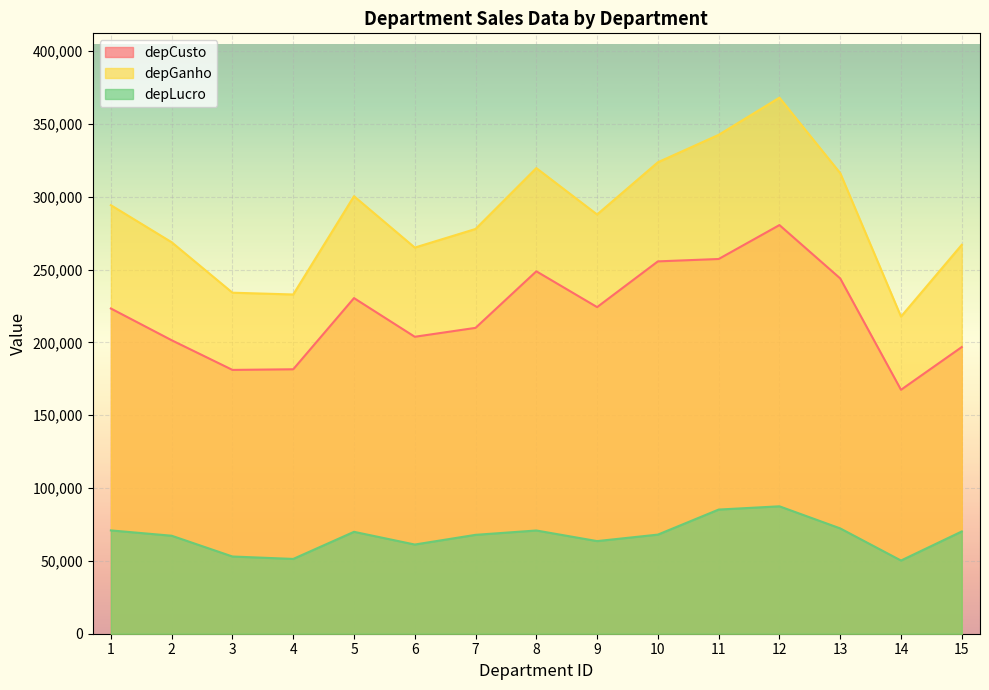

How many lines are shown in the chart?

3